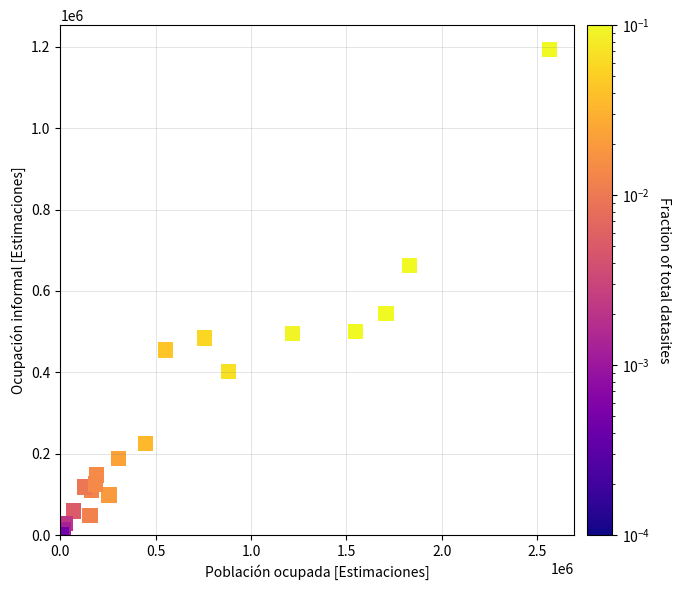

What Y value in the scatter plot is closest to 596828?

544906